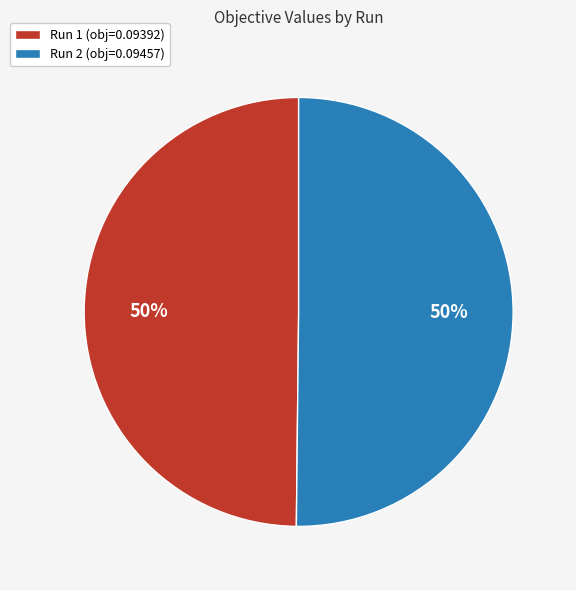

To the nearest percent, what percentage of the pie is Run 2?

50%